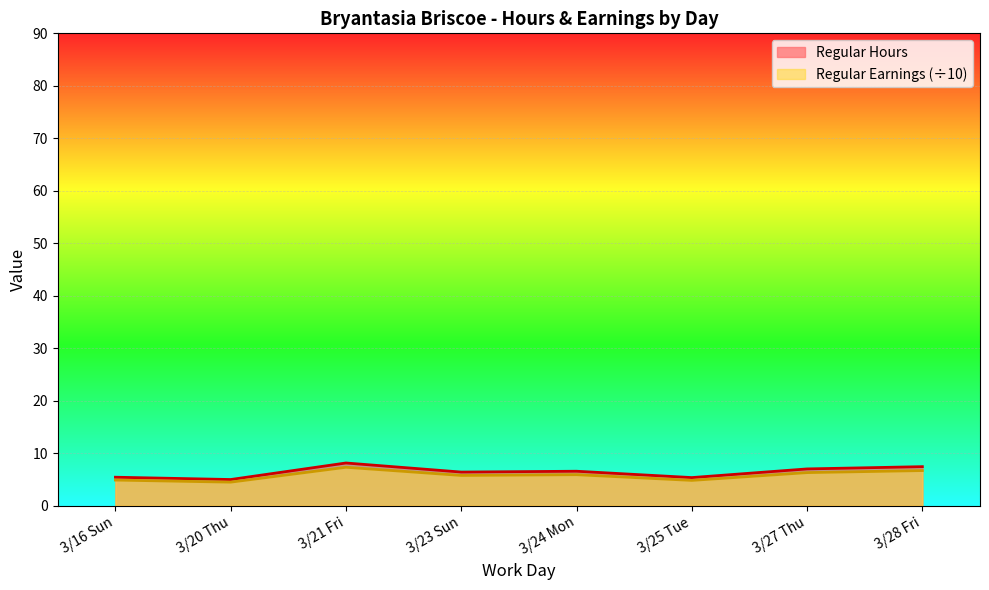

Which series has the largest range (max minus min)?

Regular Hours